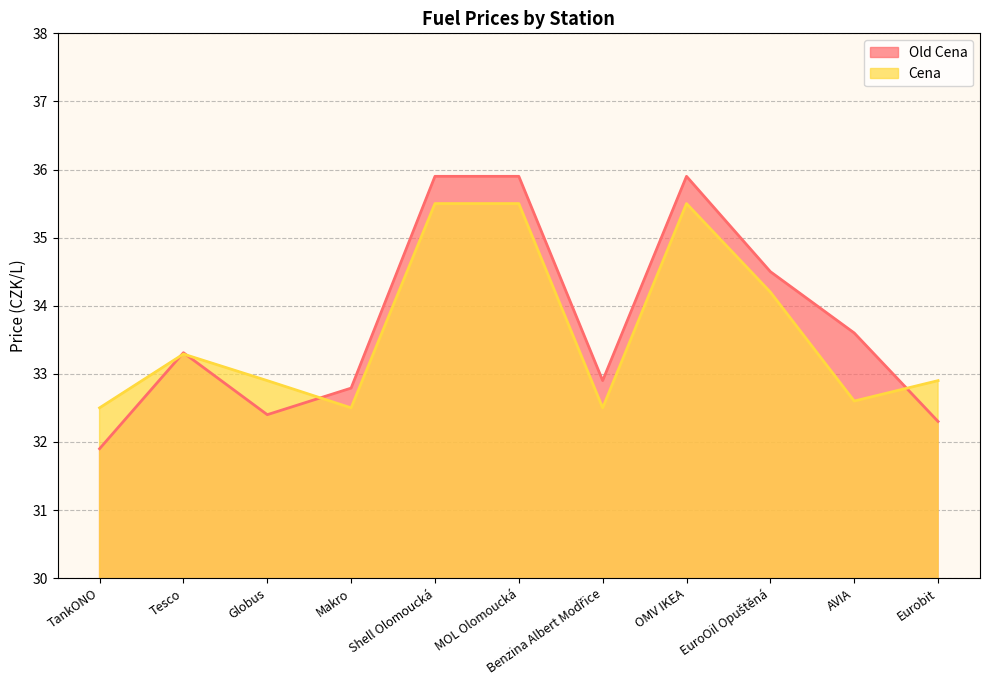

Reading right to left, what are all the values shown in this chart?

Old Cena: 32.3	33.6	34.5	35.9	32.9	35.9	35.9	32.8	32.4	33.3	31.9
Cena: 32.9	32.6	34.2	35.5	32.5	35.5	35.5	32.5	32.9	33.3	32.5